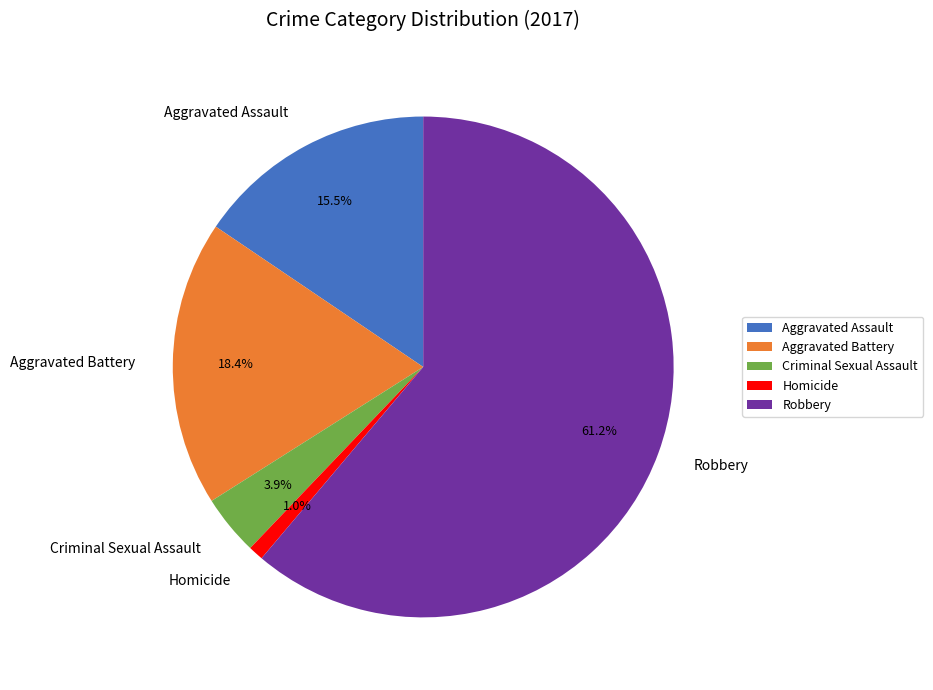

Which slice represents more than half of the pie?

Robbery